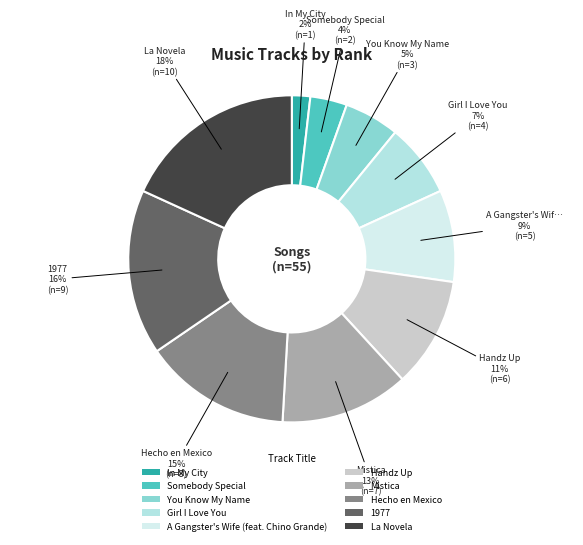

Which category has the biggest portion of the pie?

La Novela